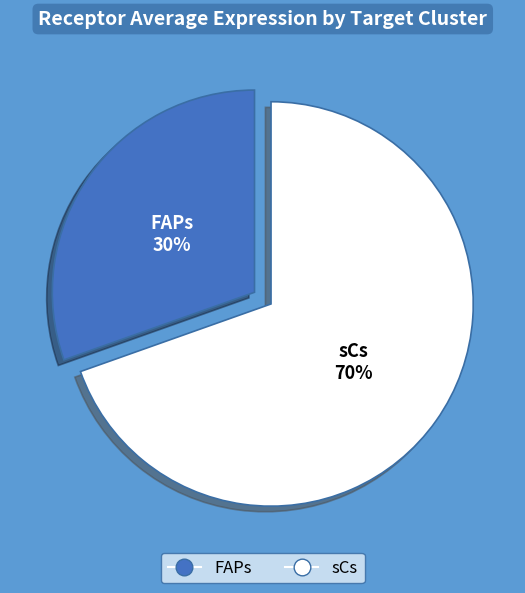

Which slice is the smallest?

FAPs